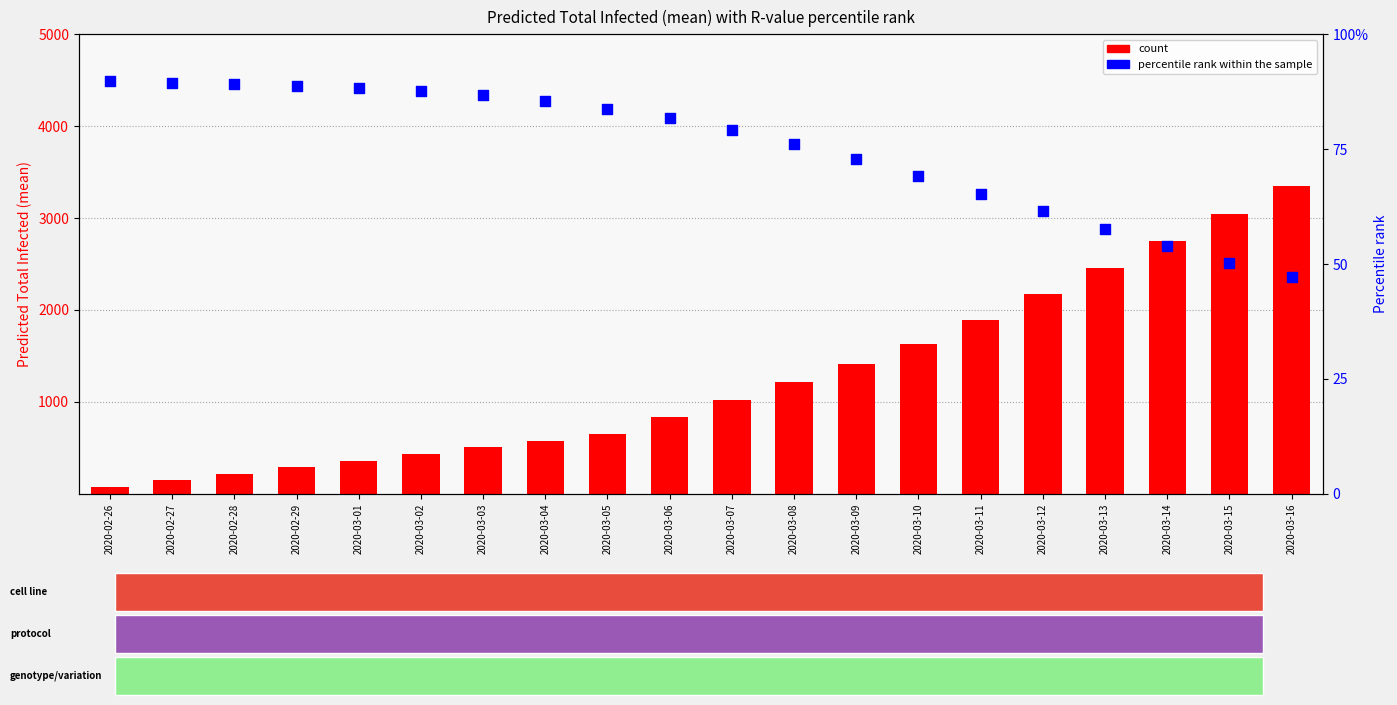

Which series has the widest spread of Y values?

count